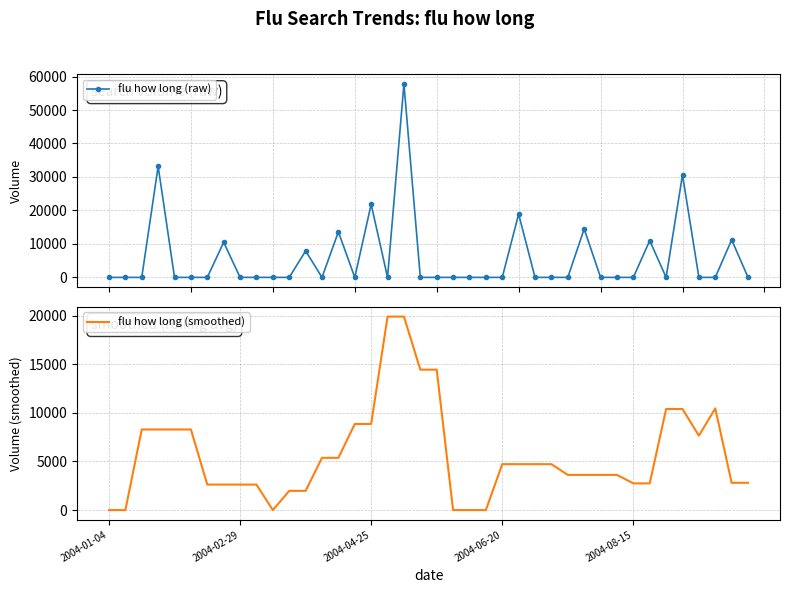

Which series ends up on top after the final intersection of flu how long (raw) and flu how long (smoothed)?

flu how long (smoothed)